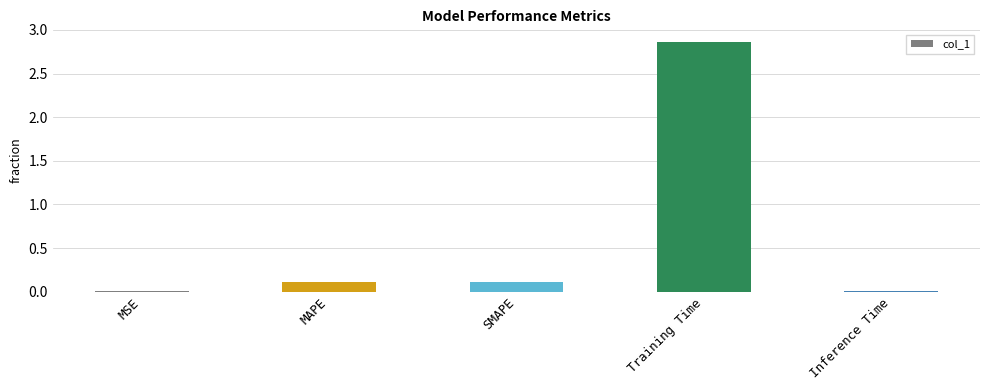

The chart shows a value of 0.1 at SMAPE. True or false?

True